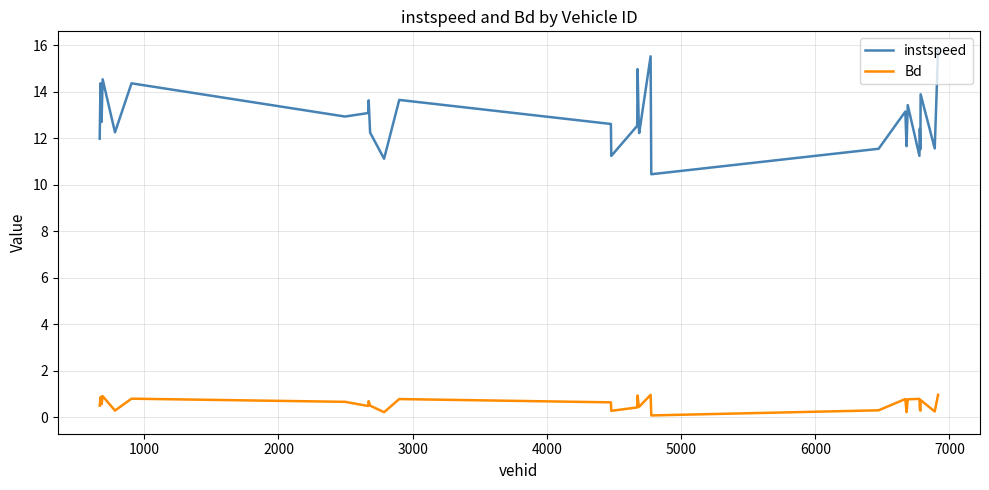

Which series has the widest spread of values?

instspeed